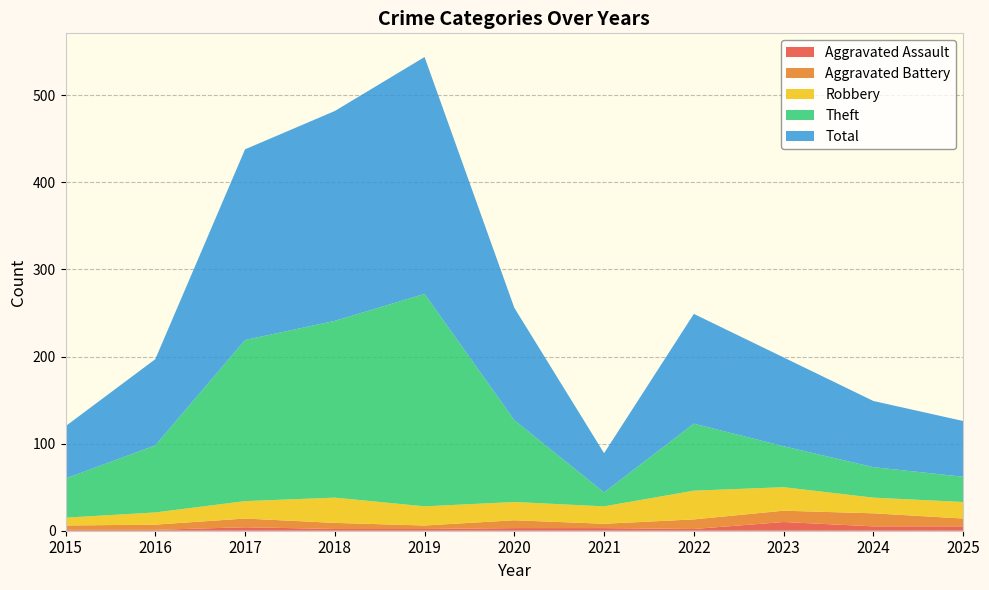

Reading left to right, transcribe all the data shown in this chart.

Aggravated Assault: 1	1	4	2	2	3	3	2	10	5	5
Aggravated Battery: 5	6	10	7	4	9	5	11	13	15	9
Robbery: 9	14	20	29	22	21	20	33	27	18	19
Theft: 45	77	185	203	244	94	16	77	47	35	29
Total: 60	99	219	241	272	129	45	126	102	76	64